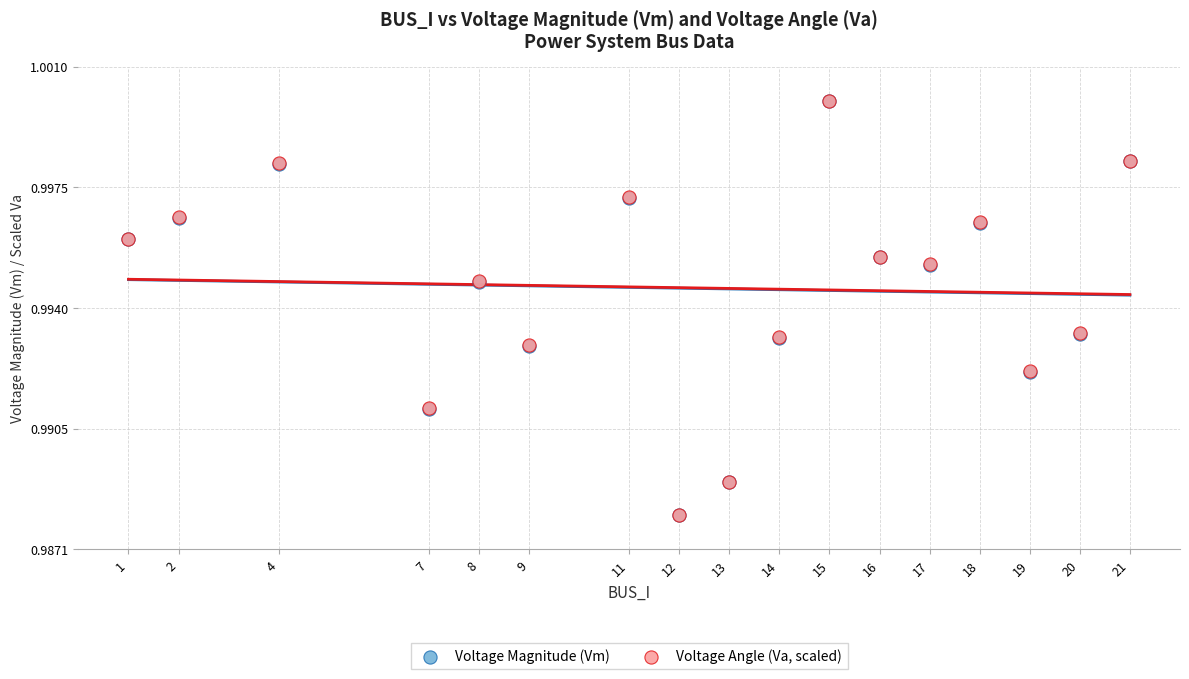

What are all the series names shown in the legend?

Voltage Magnitude (Vm), Voltage Angle (Va, scaled)